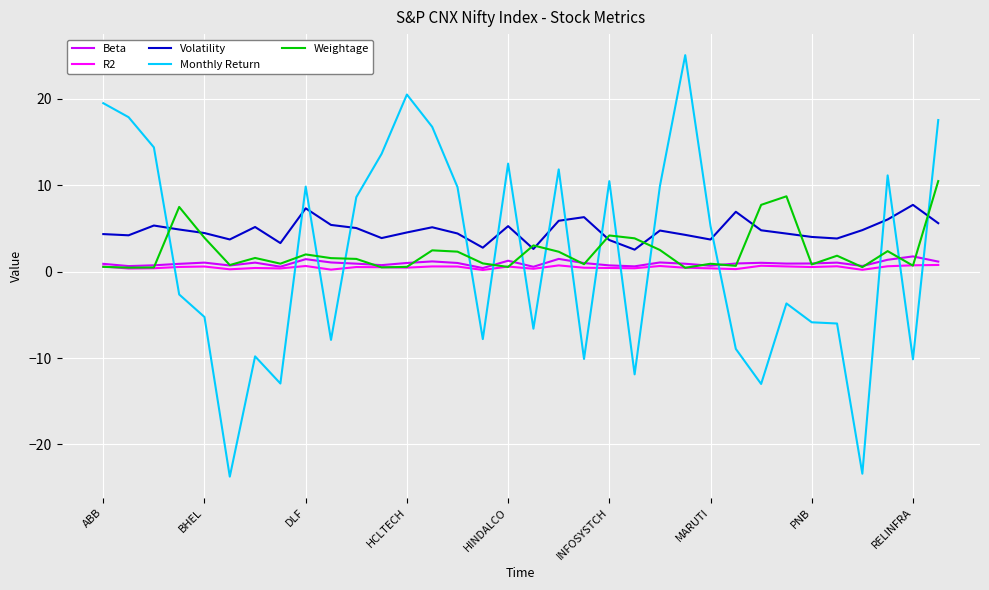

True or false: Volatility and Beta intersect in this chart.

False